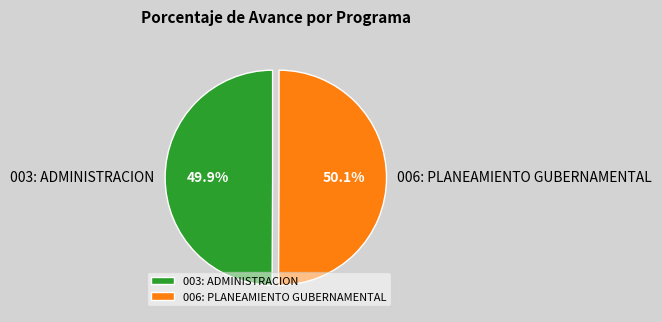

How many slices are in this pie chart?

2